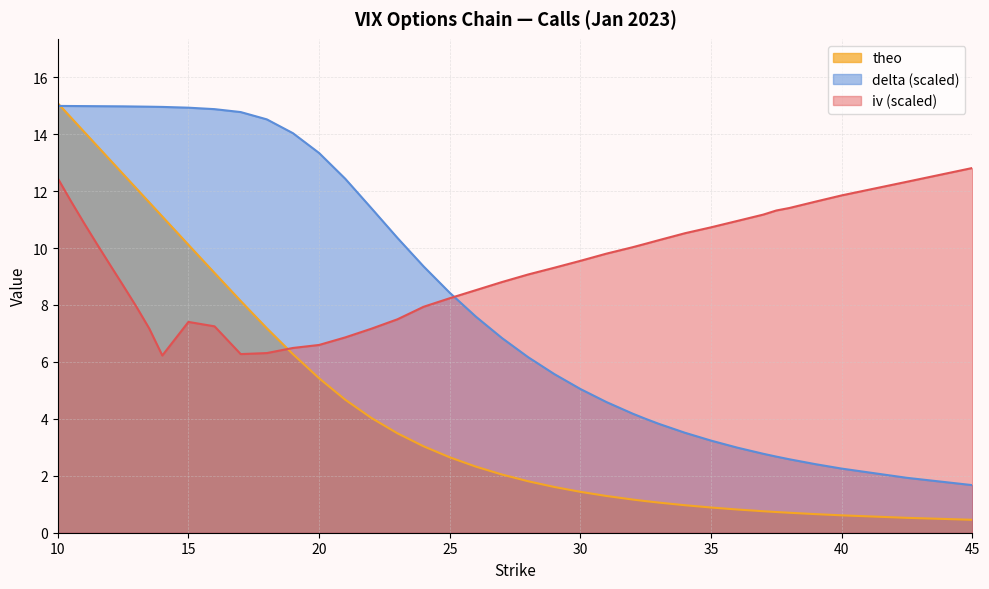

Which series ends up on top after the final intersection of iv and delta?

iv